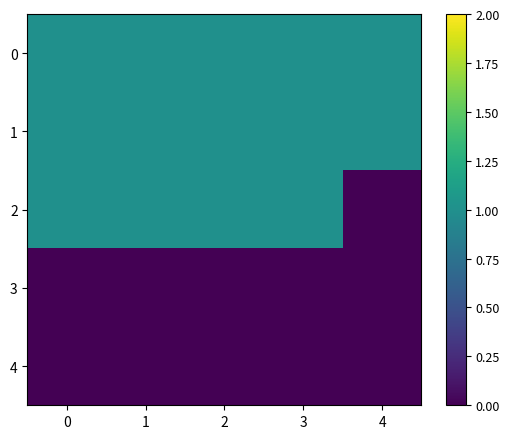

Reading left to right, what are all the values shown in this chart?

0: 0=1	1=1	2=1	3=1	4=1
1: 0=1	1=1	2=1	3=1	4=1
2: 0=1	1=1	2=1	3=1	4=0
3: 0=0	1=0	2=0	3=0	4=0
4: 0=0	1=0	2=0	3=0	4=0